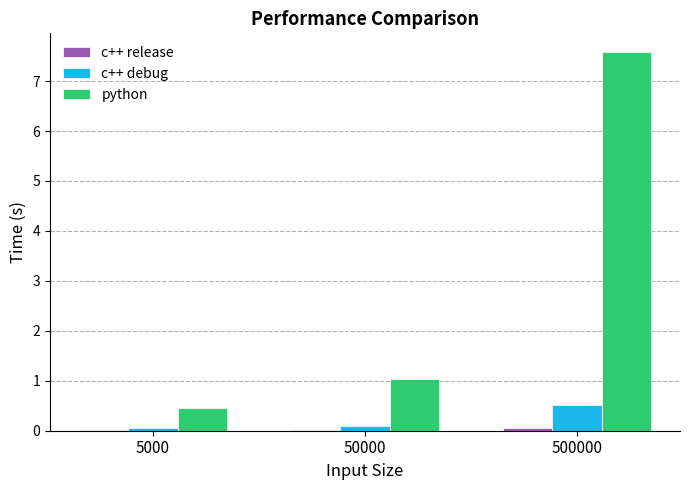

Which category has the highest value in the python series?

500000